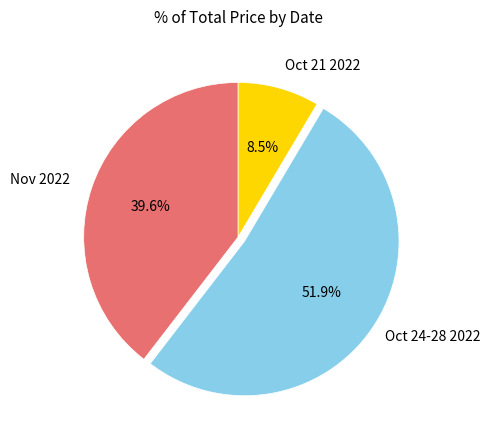

How many slices are in this pie chart?

3